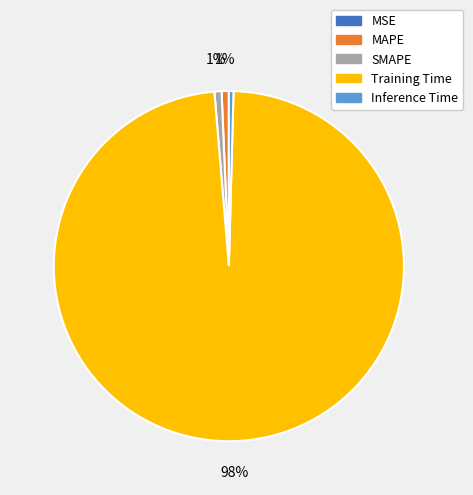

Combined, do SMAPE and Inference Time account for over 50%?

No